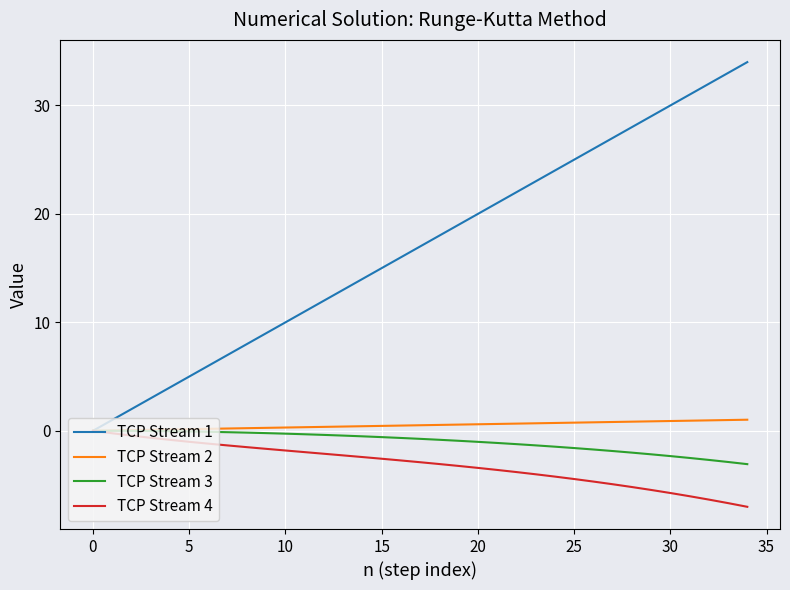

Which series has the largest total across all categories?

TCP Stream 1